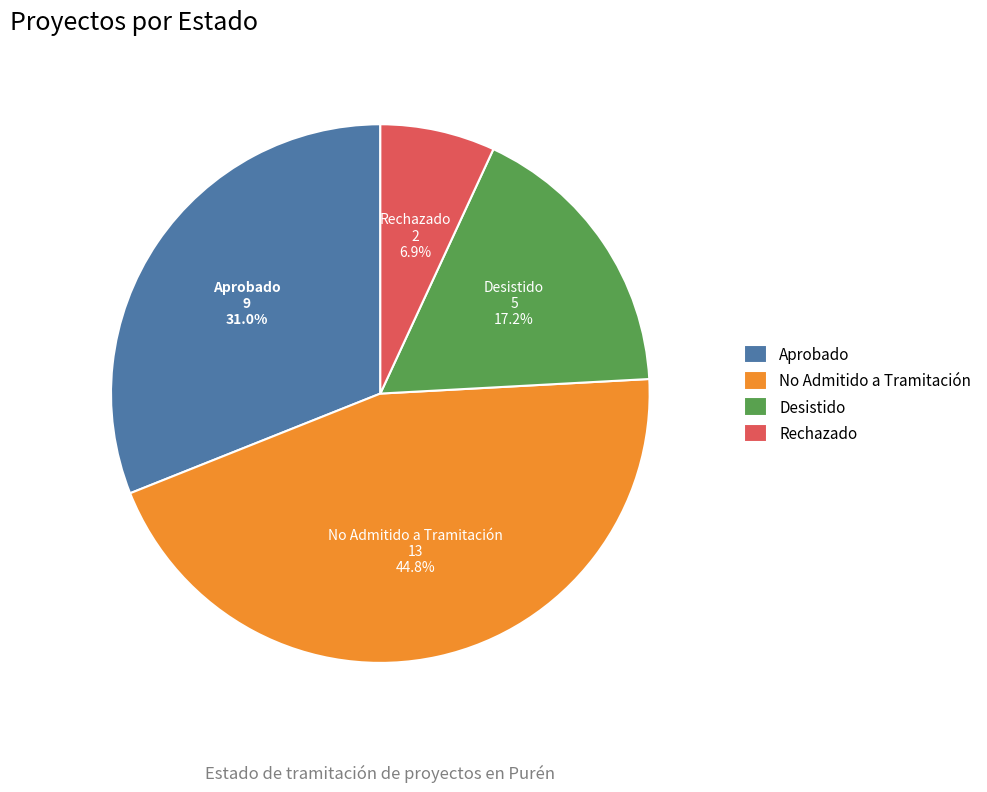

Which slice is the largest?

No Admitido a Tramitación